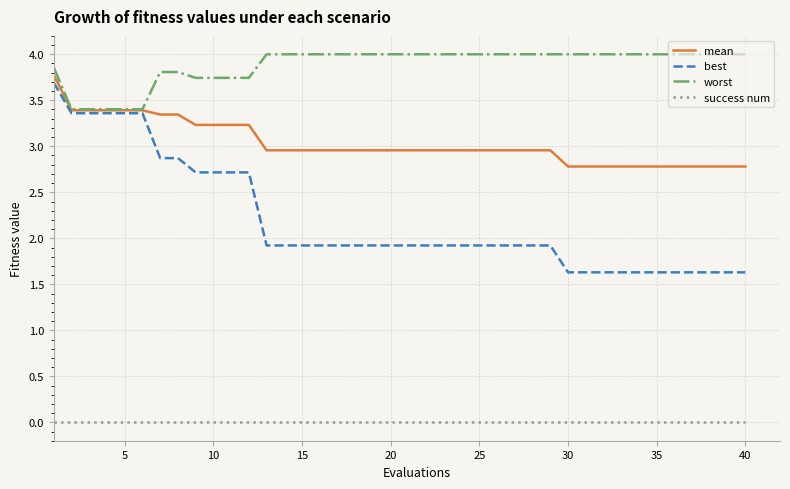

What is the highest value of the worst series?

4.0